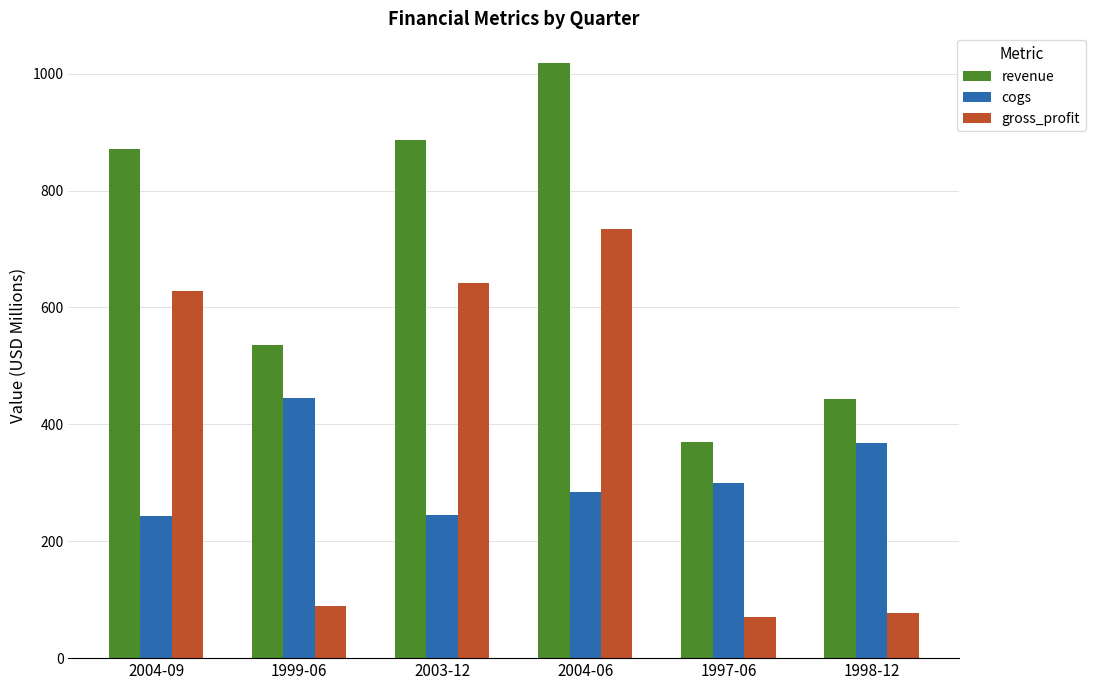

What is the minimum value for gross_profit?

69.7